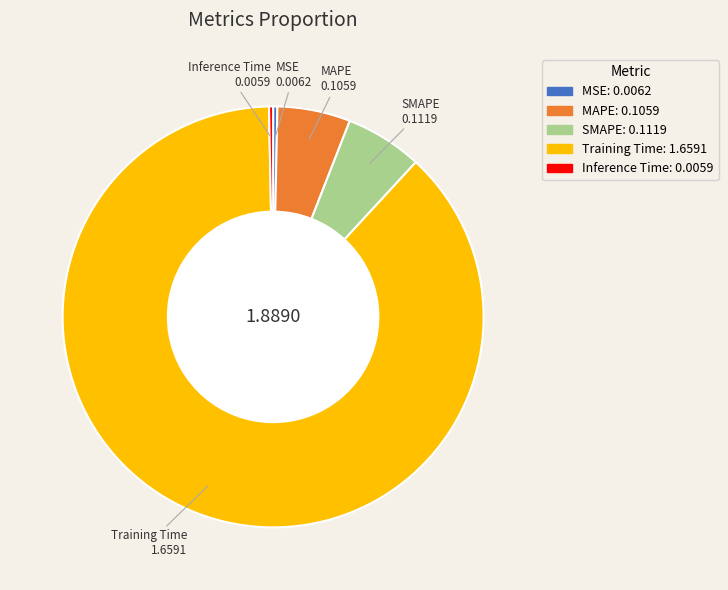

Which category has the biggest portion of the pie?

Training Time